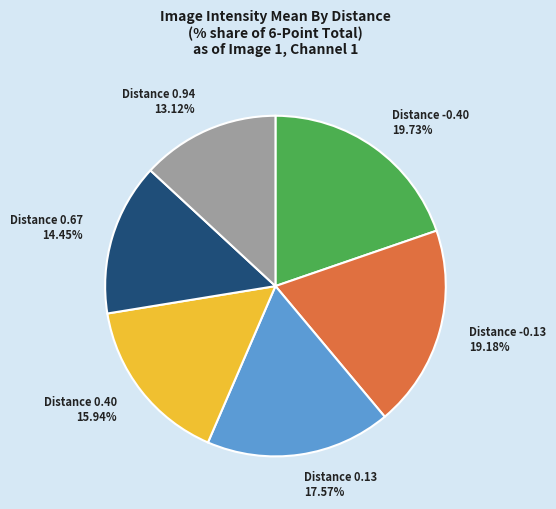

How many slices are in this pie chart?

6